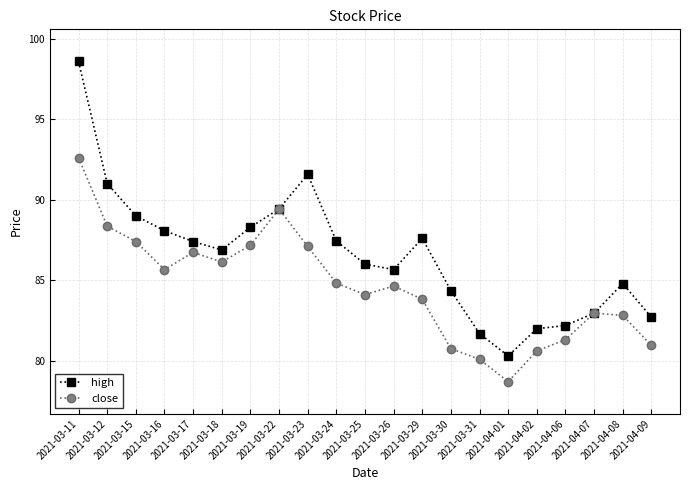

The value of close at 2021-04-02 is 80.6. True or false?

True